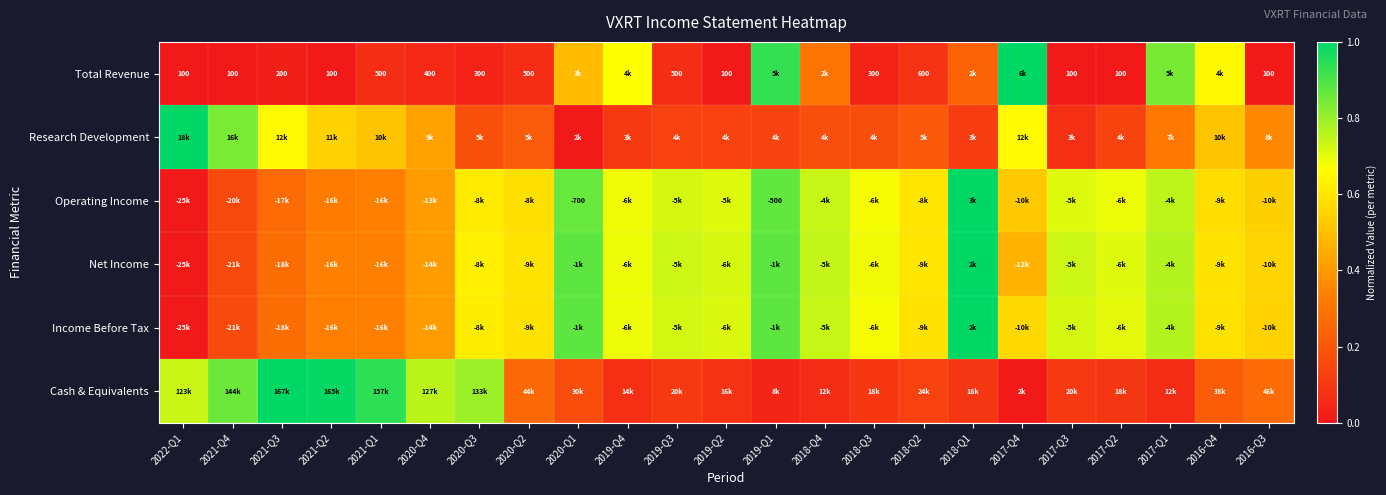

How many data points does each series have?

23